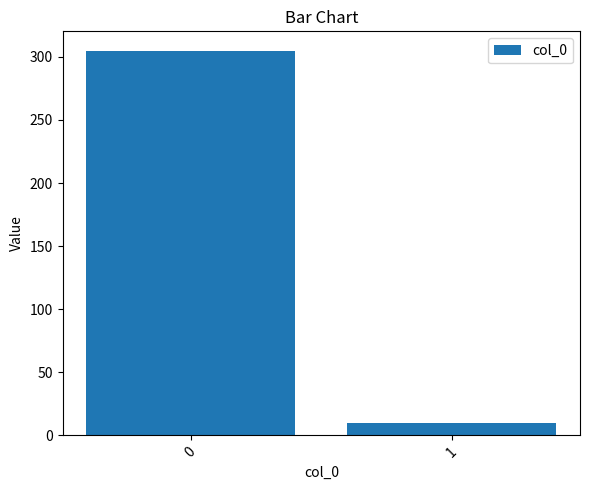

True or false: the data shows 10 at 1.

True